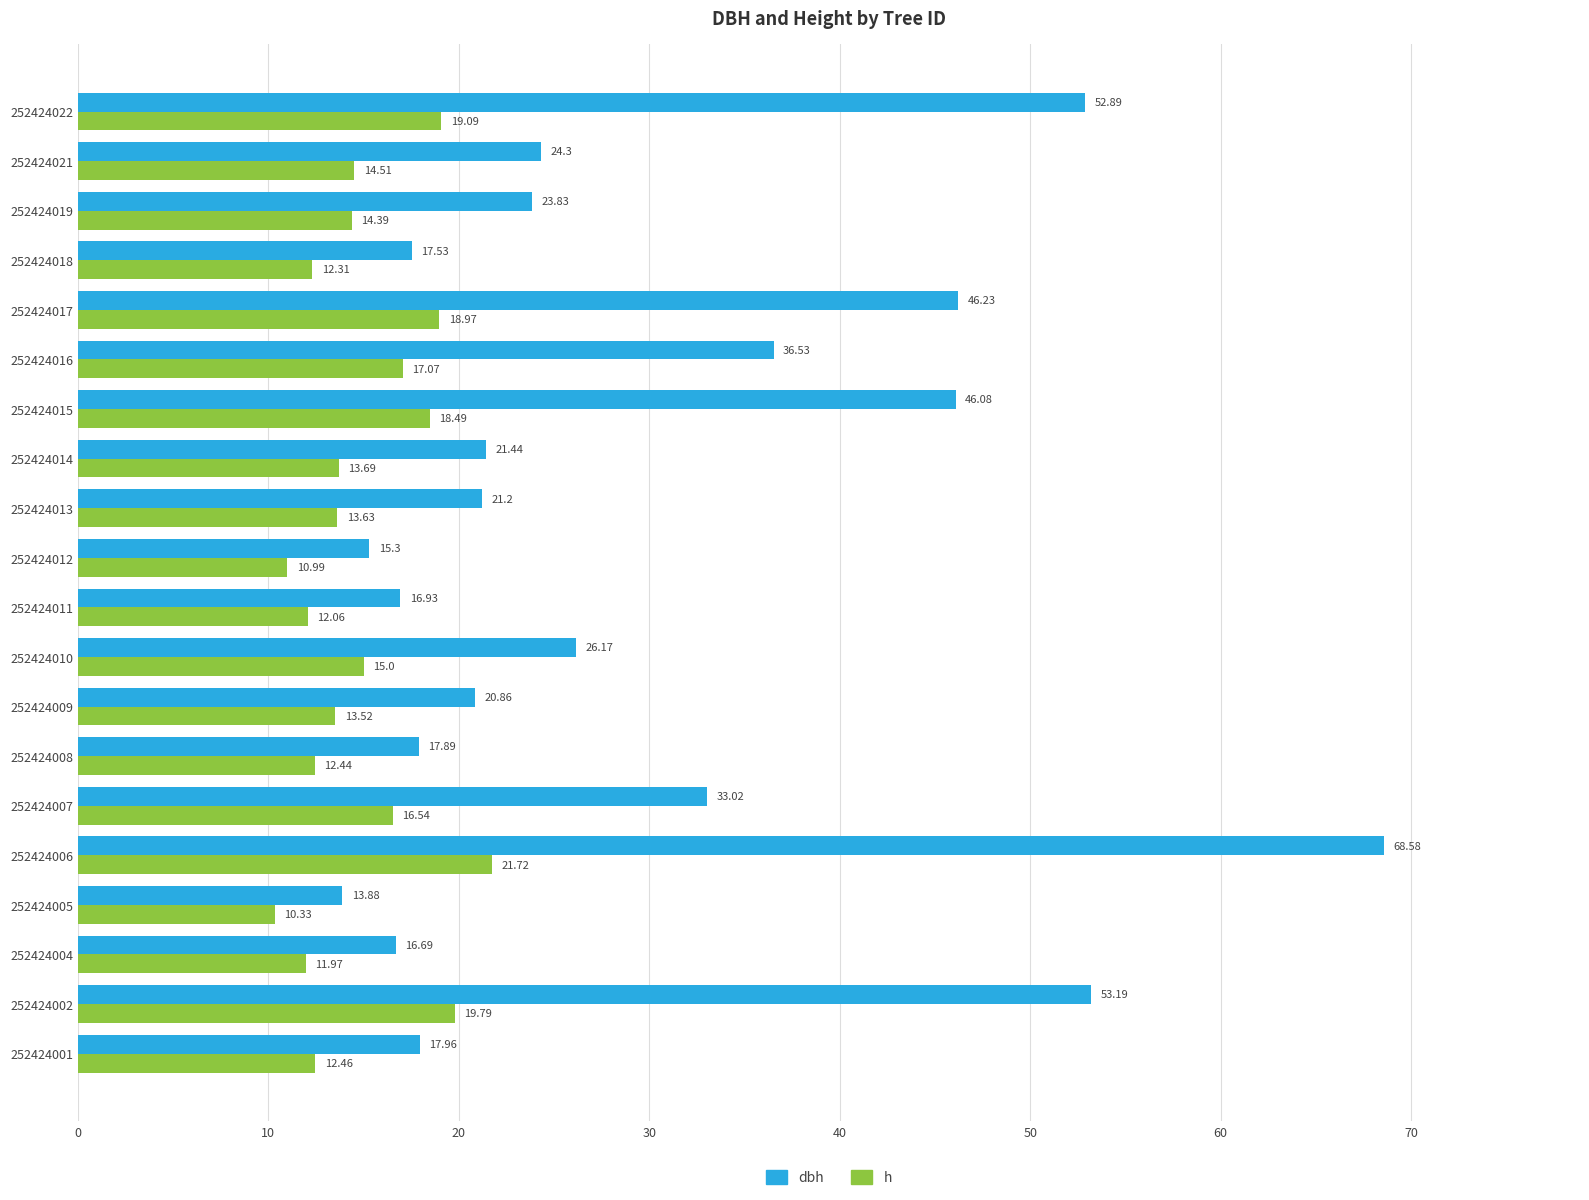

What is the total value across all series at 252424012?

26.3